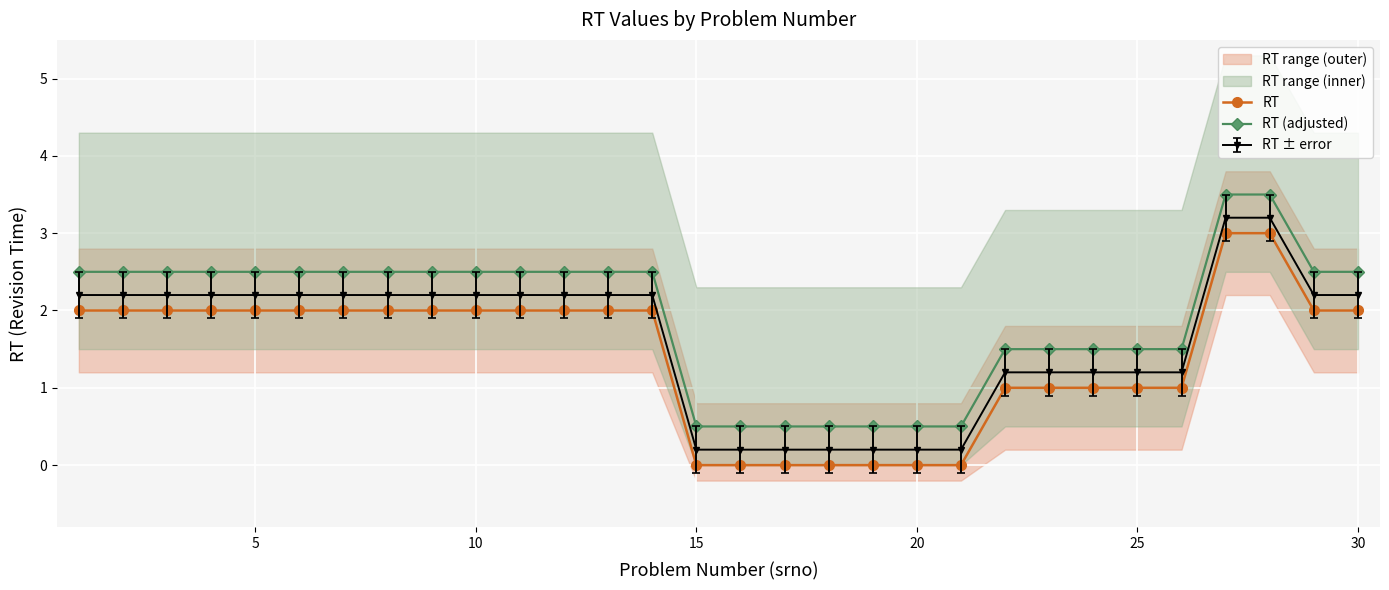

How many lines are shown in the chart?

2